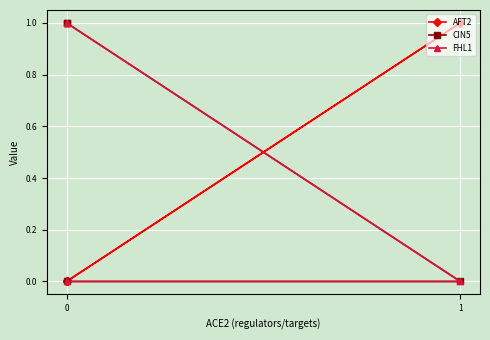

True or false: FHL1 has more than 2 points higher than both neighbors.

False